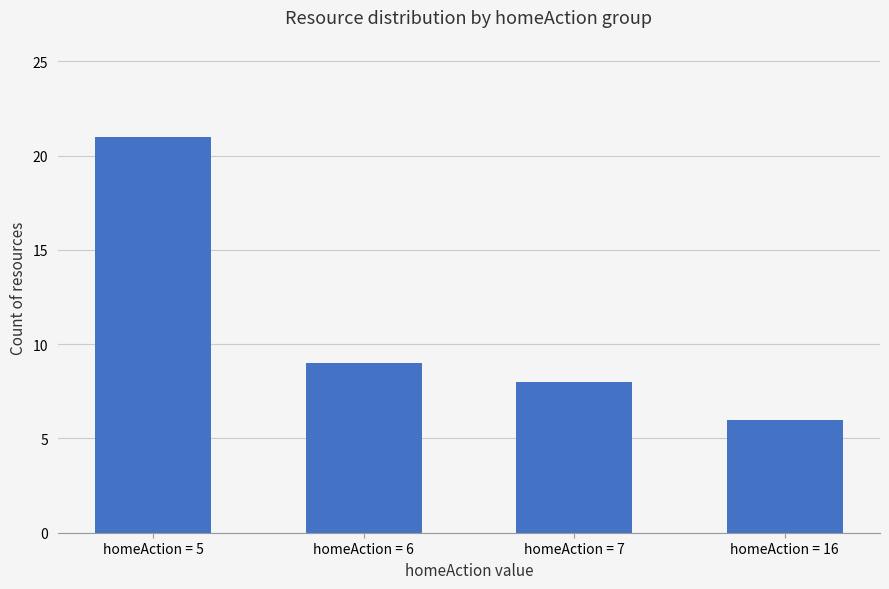

The chart shows a value of 4 at homeAction = 16. True or false?

False